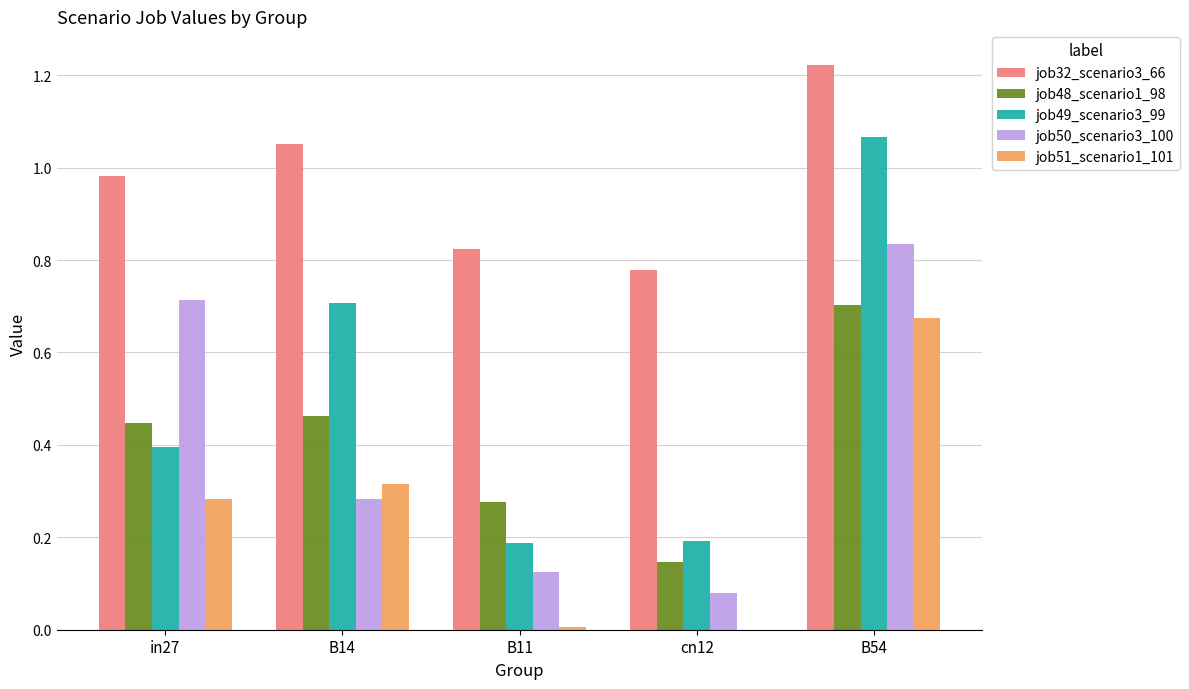

Which category has the highest value across all series?

B54